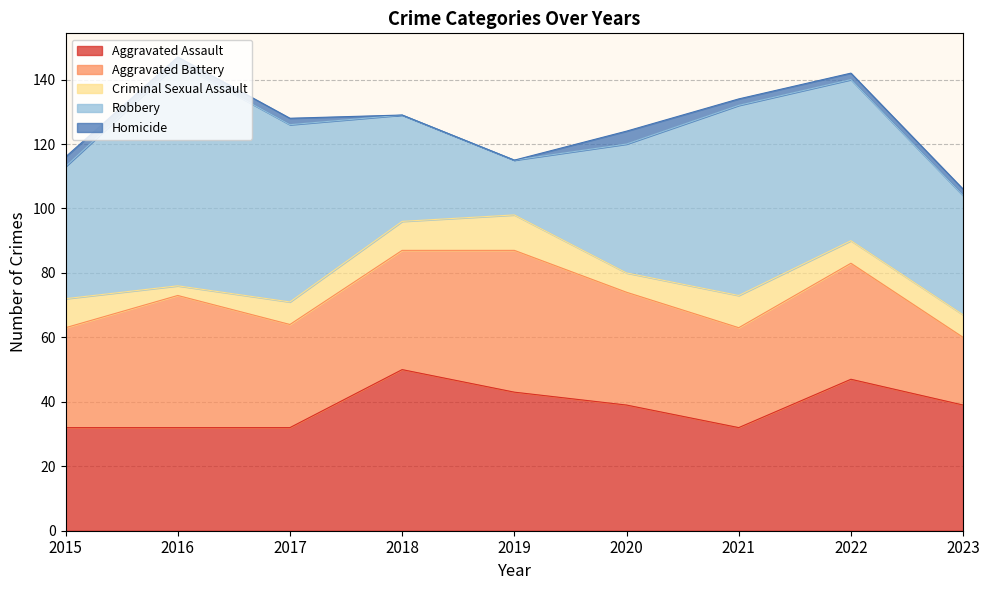

The value of Criminal Sexual Assault at 2016 is 3. True or false?

True